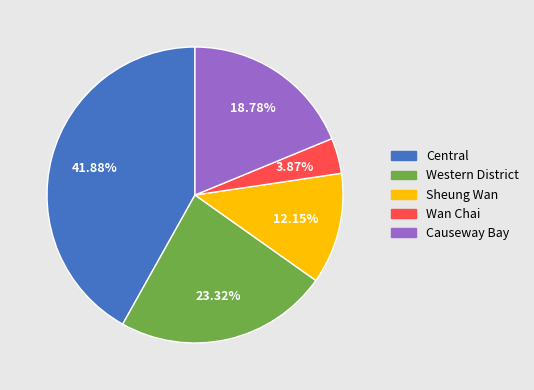

To the nearest percent, what percentage of the pie is Sheung Wan?

12%